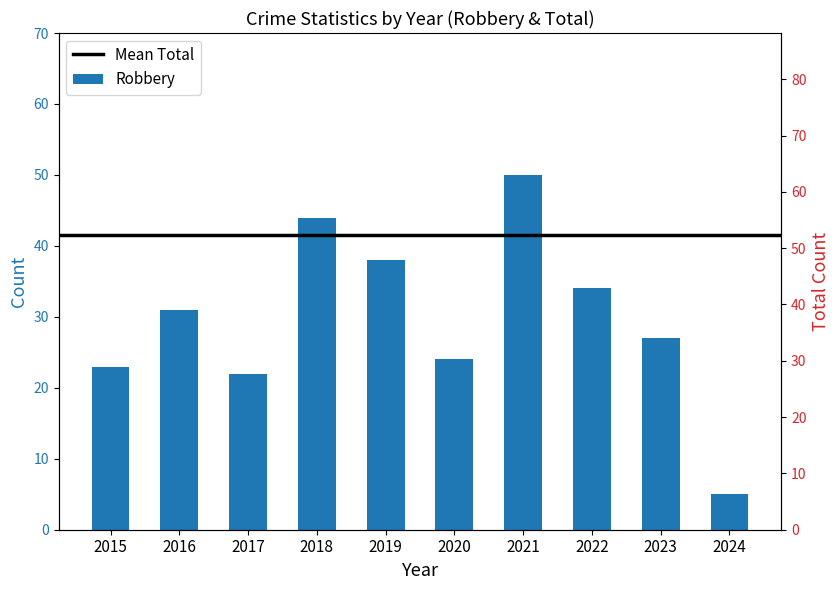

Is the value of Robbery at 2018 greater than the value of Total at 2018?

No